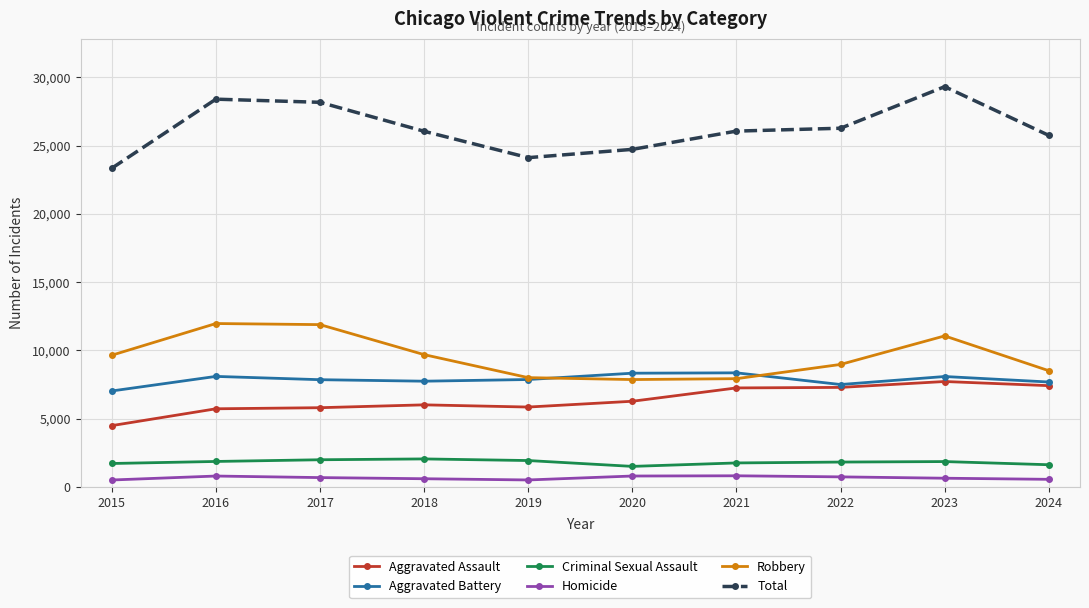

What are all the series names shown in the legend?

Aggravated Assault, Aggravated Battery, Criminal Sexual Assault, Homicide, Robbery, Total